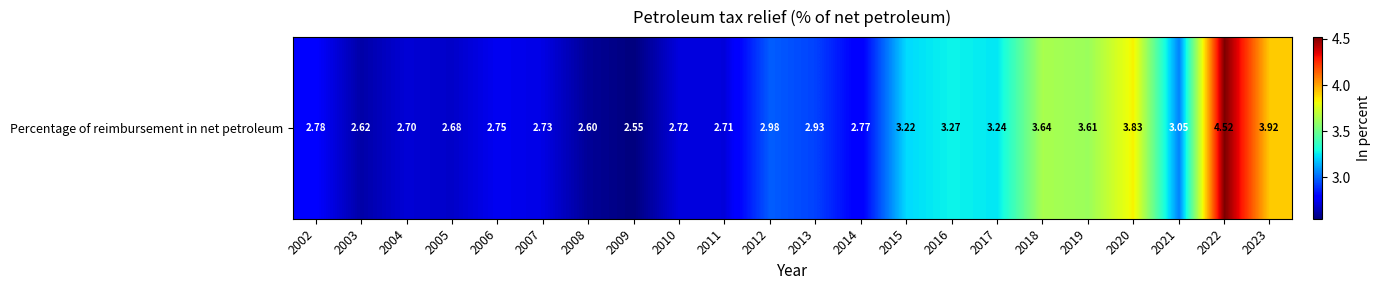

True or false: the data shows 2.9 at 2013.

True